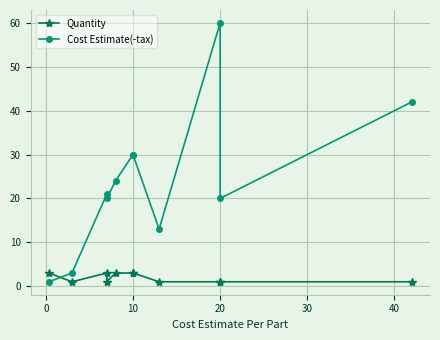

How many lines are shown in the chart?

2